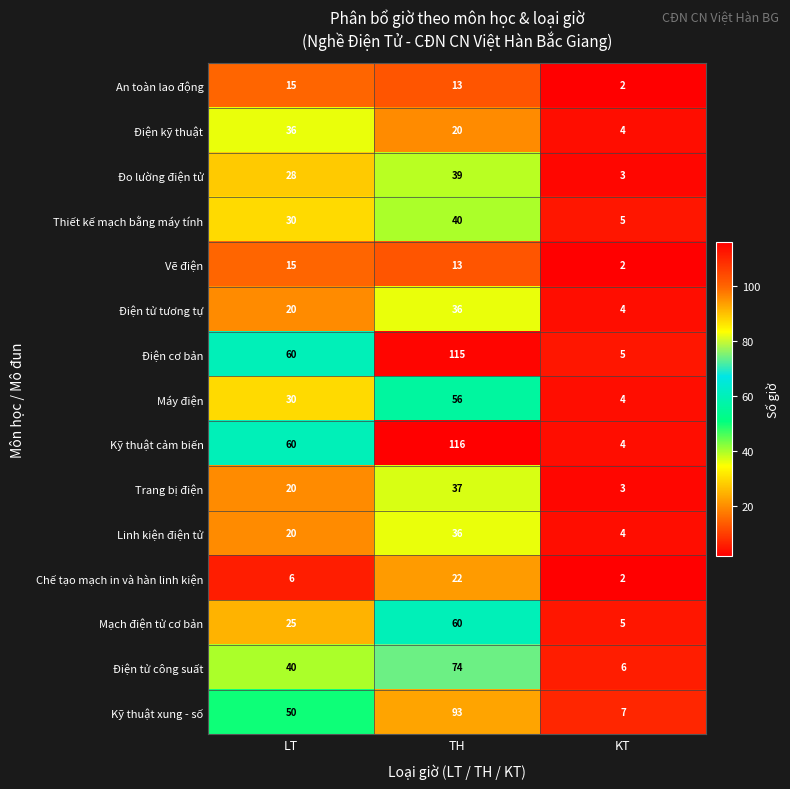

How many Điện tử công suất values are between 6 and 74?

3